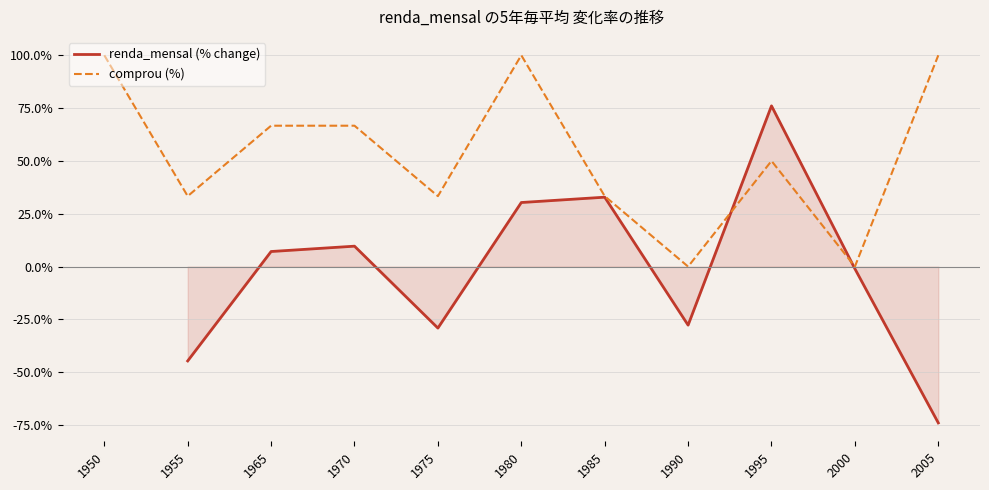

After their last crossing, which series has the higher values: renda_mensal (% change) or comprou (%)?

comprou (%)